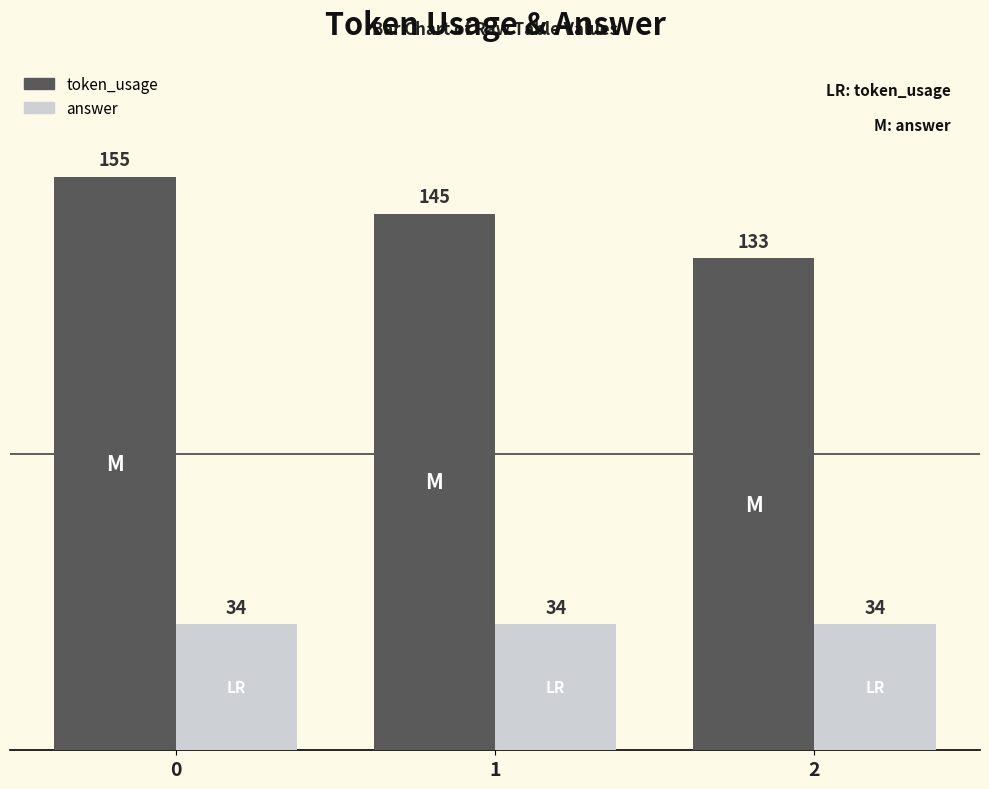

What is the difference between the token_usage values at 0 and 1?

10